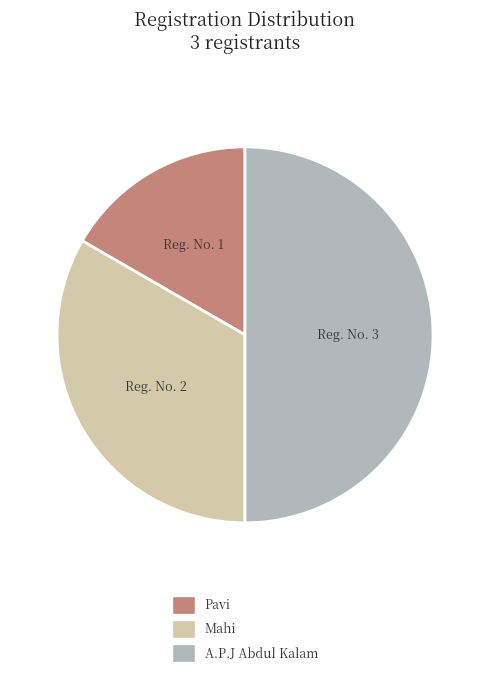

What is the largest slice in the pie chart?

A.P.J Abdul Kalam